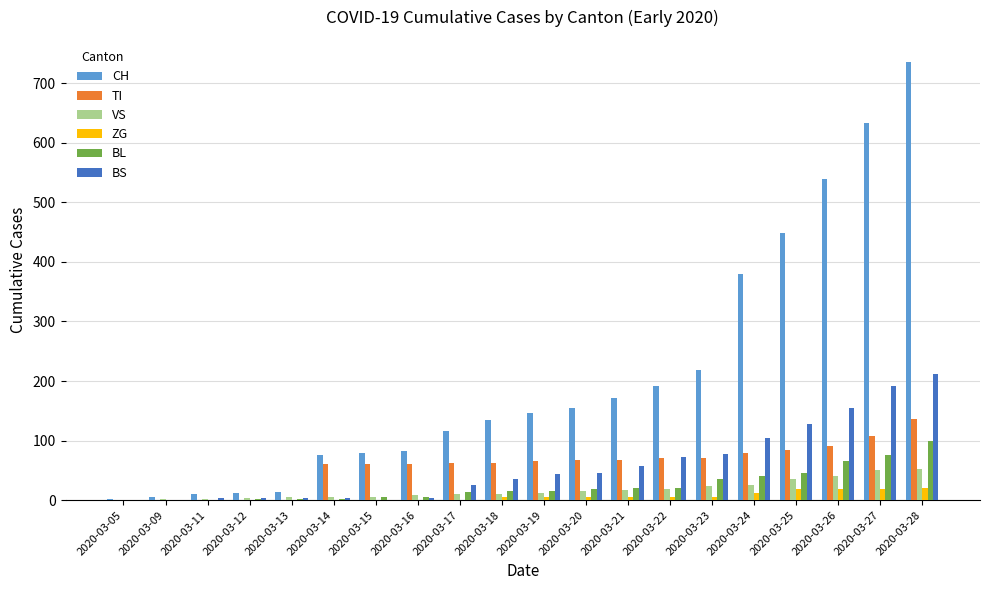

Does the chart contain stacked bars?

No